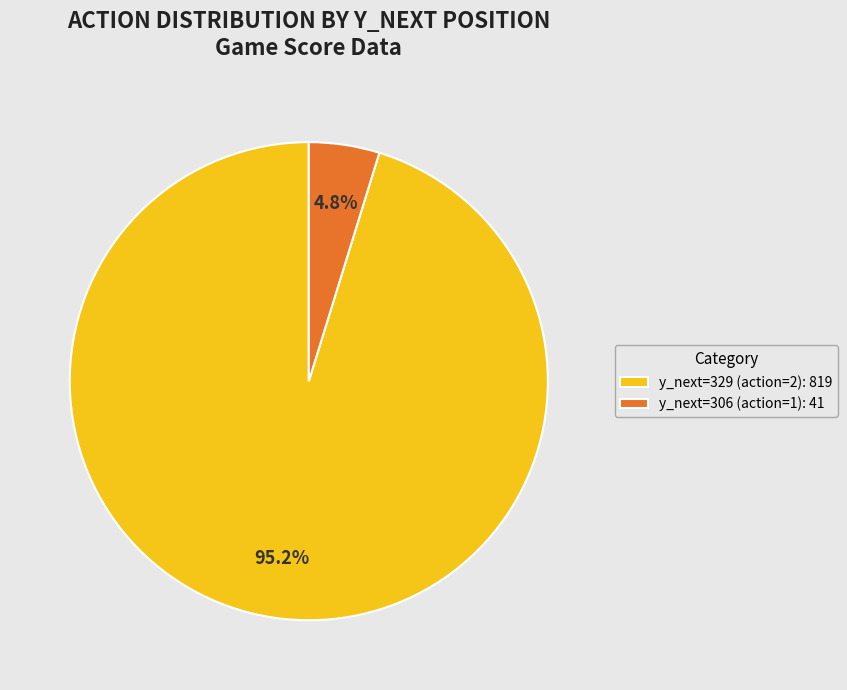

Is y_next=329 (action=2): 819 the majority of the pie?

Yes